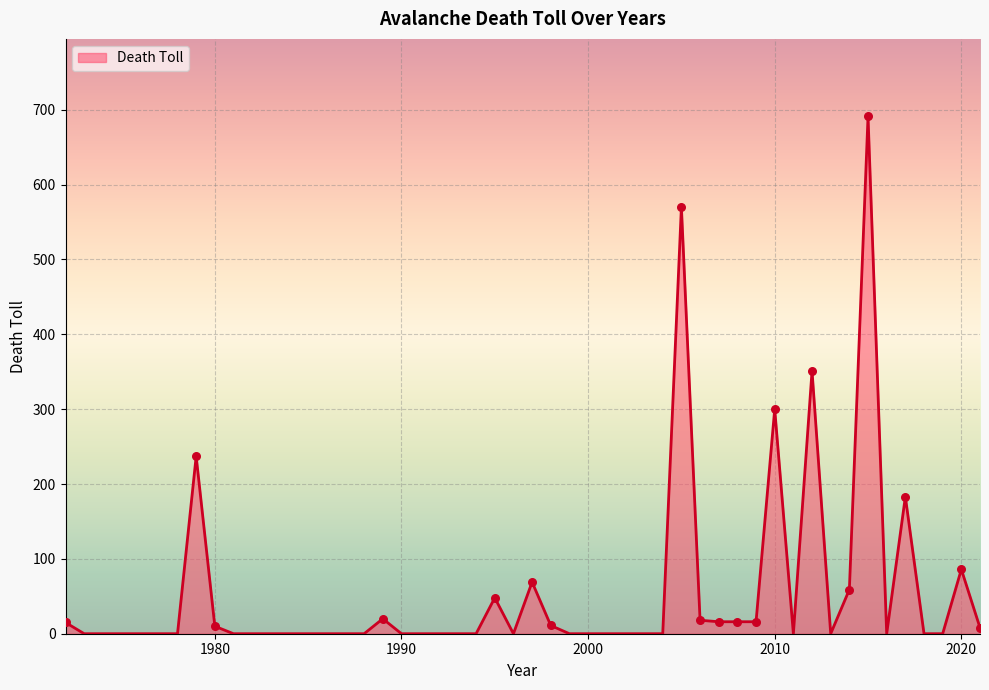

What is the greatest value displayed?

691